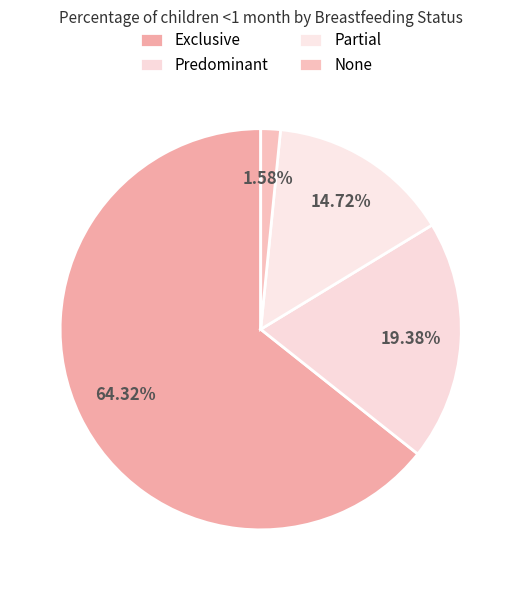

Do Predominant and Partial together represent more than half of the pie?

No